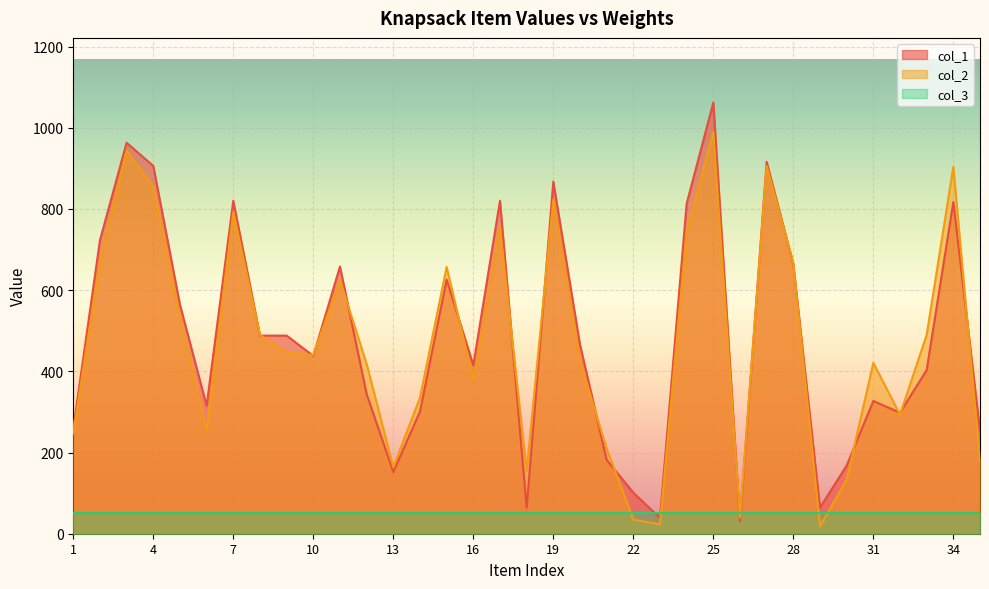

In col_1, how many points are higher than both neighbors (excluding endpoints)?

10